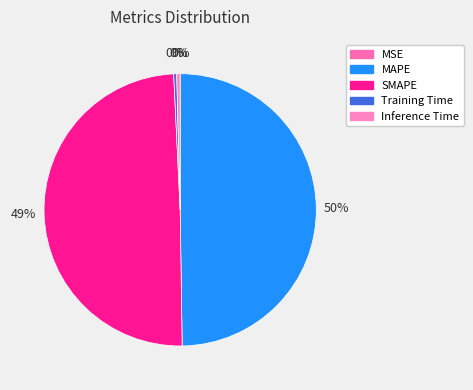

The MSE slice represents 0% of the pie. True or false?

True